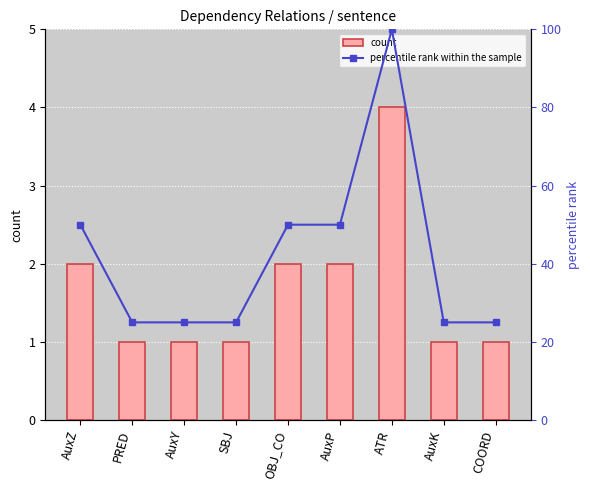

Which series has the largest total across all categories?

percentile rank within the sample